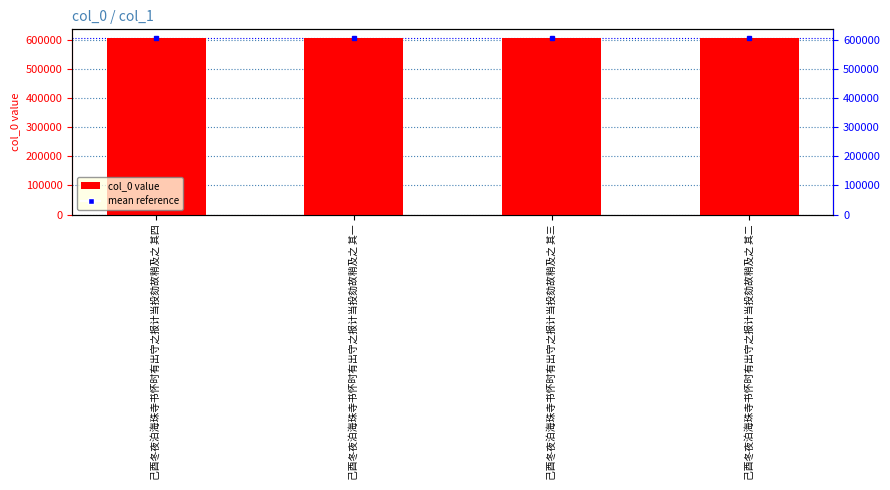

What is the label of the 1st bar from the right?

己酉冬夜泊海珠寺书怀时有出守之报计当投劾故稍及之 其二